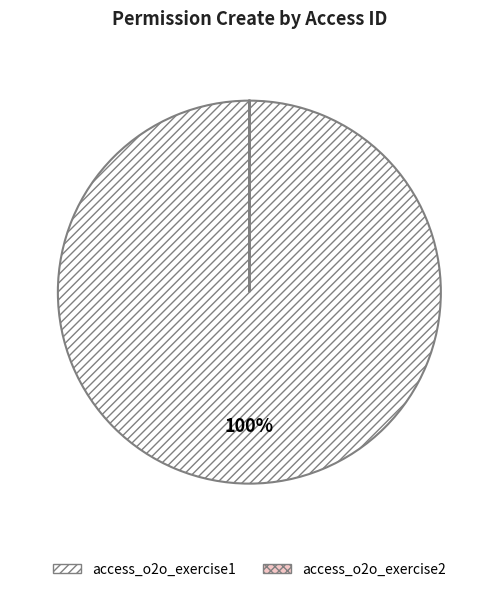

True or false: access_o2o_exercise1 accounts for 95% of the total.

False